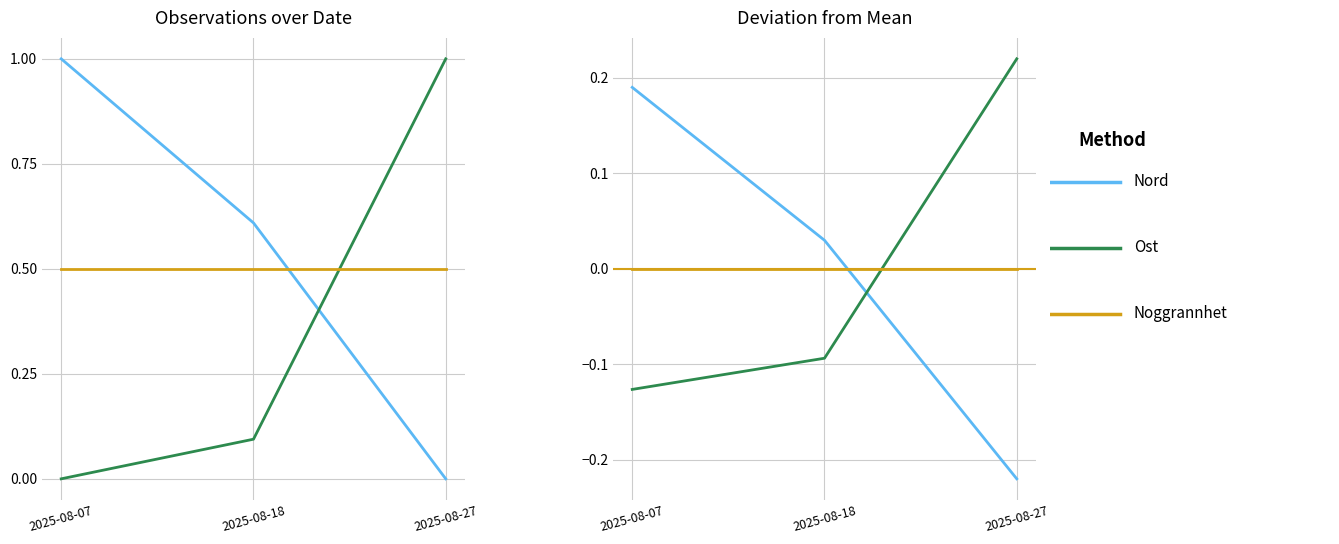

Rank the series at 2025-08-18 from highest to lowest value.

Nord, Noggrannhet, Ost